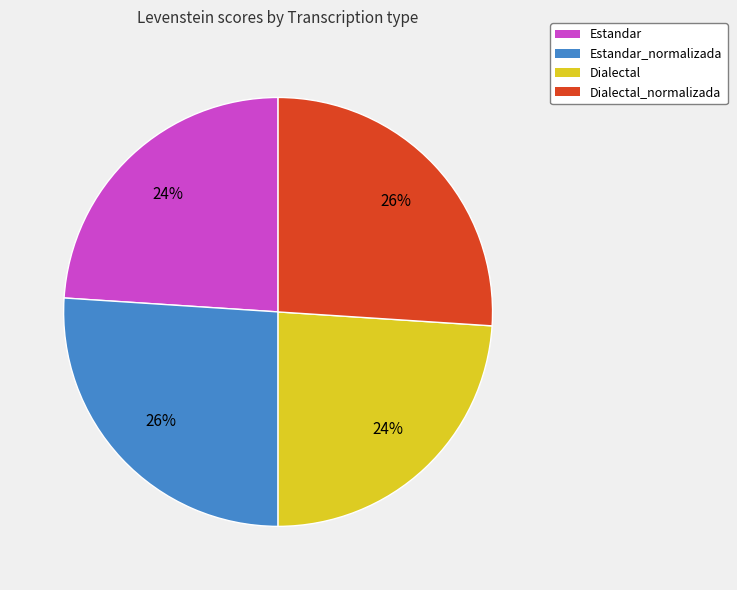

Is it true that Estandar_normalizada is 18% of the pie?

False